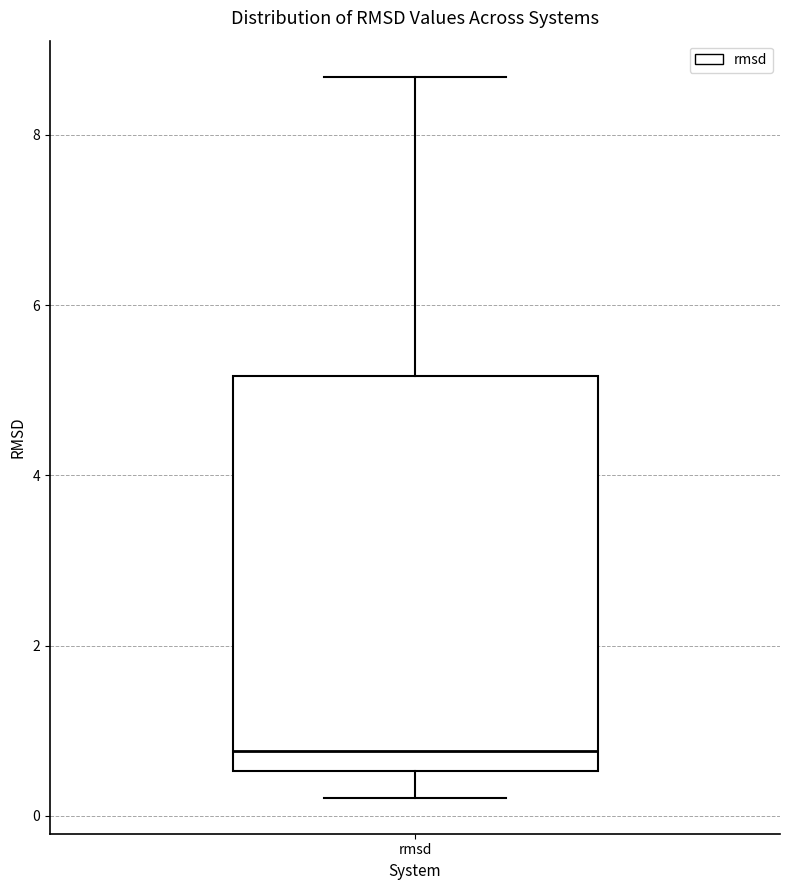

Transcribe this box plot: give where the median line is, the range the box spans, and where the two whiskers end, as read against the y-axis. The values are not printed on the chart, so give them approximately, as read against the axis.

median 0.8, box 0.6 to 5.2, whiskers 0.2 to 8.6